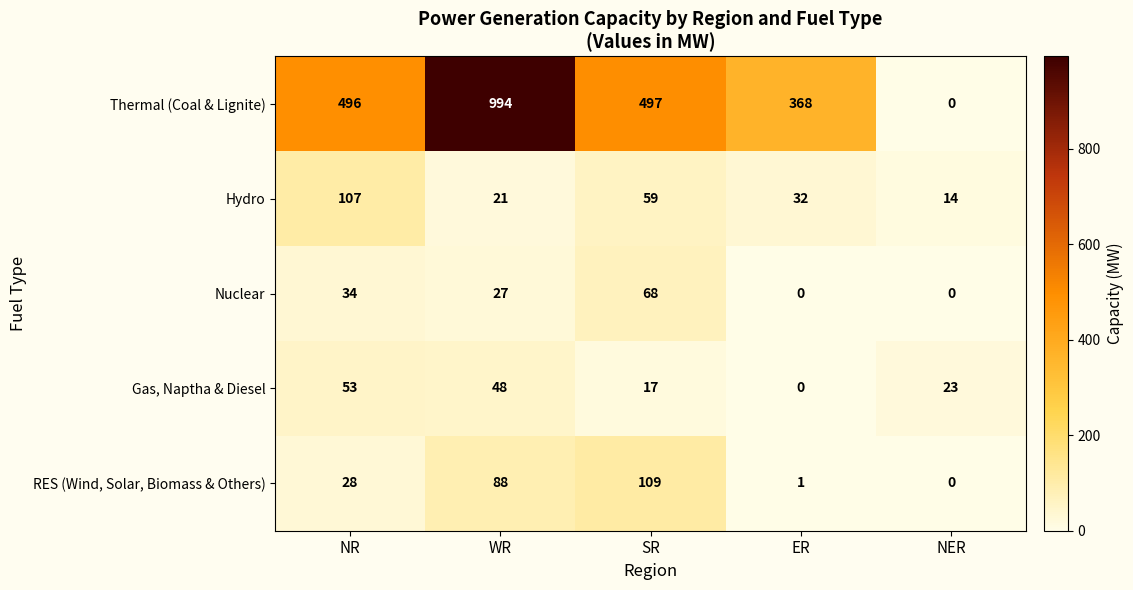

What is the maximum value shown in the chart?

994